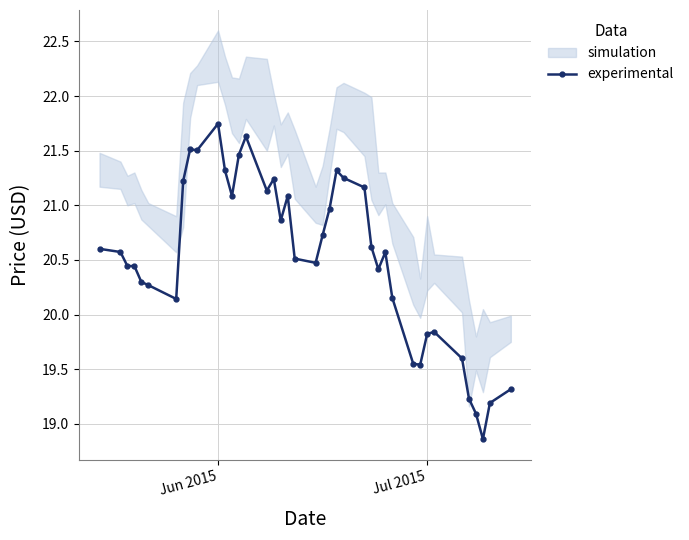

Which category has the highest value in the experimental series?

Jun 2015